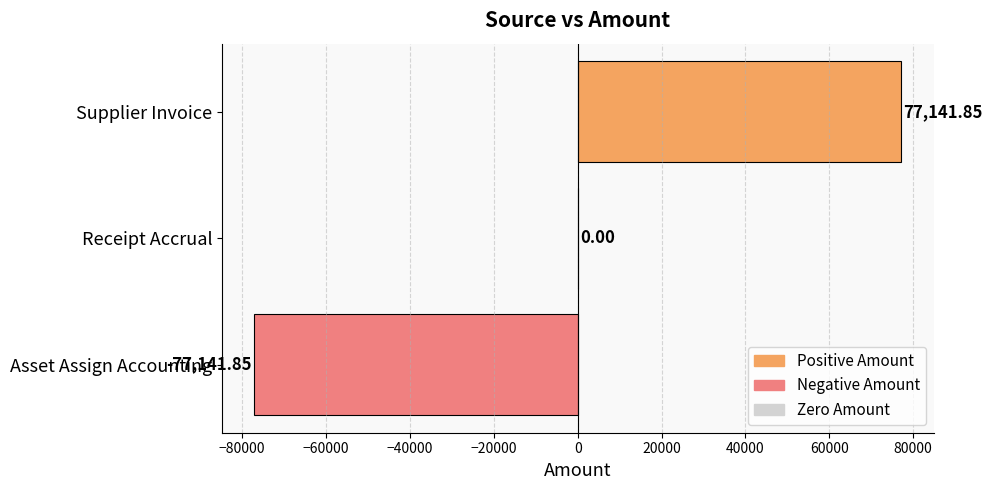

At which category does the chart reach its peak across all series?

Supplier Invoice